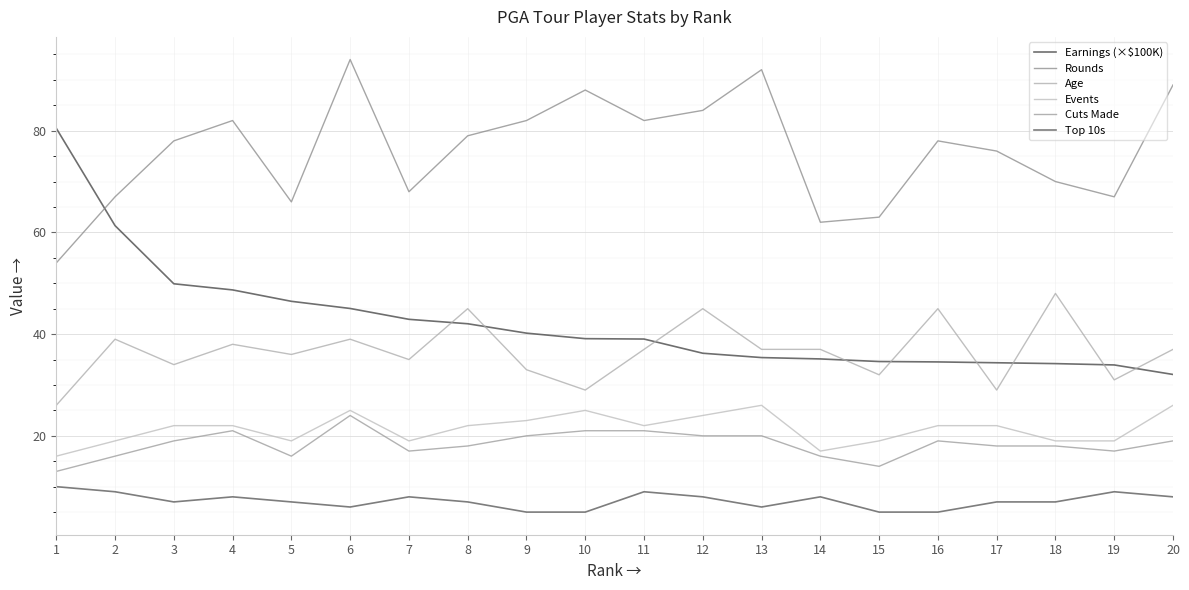

Is the value of Top 10s at 11 greater than the value of Cuts Made at 19?

No